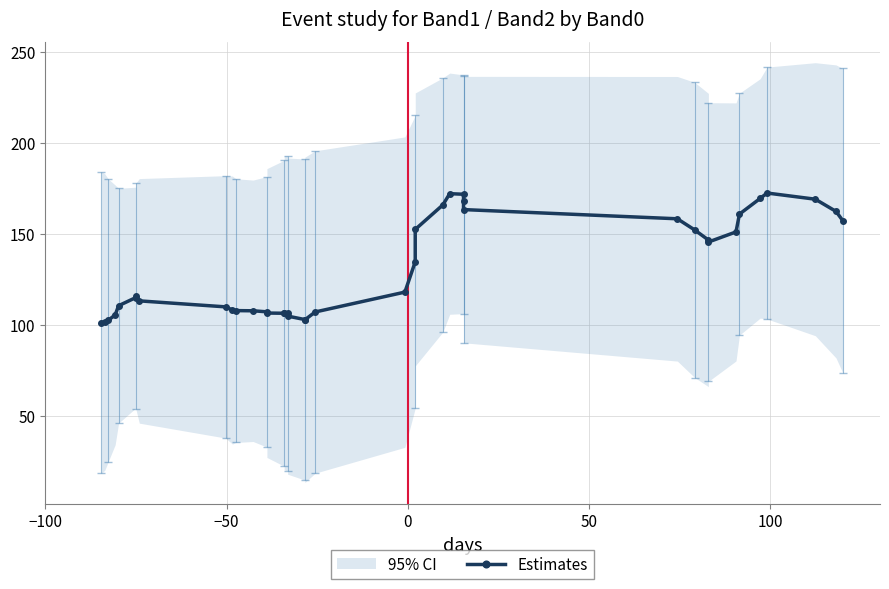

What is the value of the 18th point from the left?

104.8